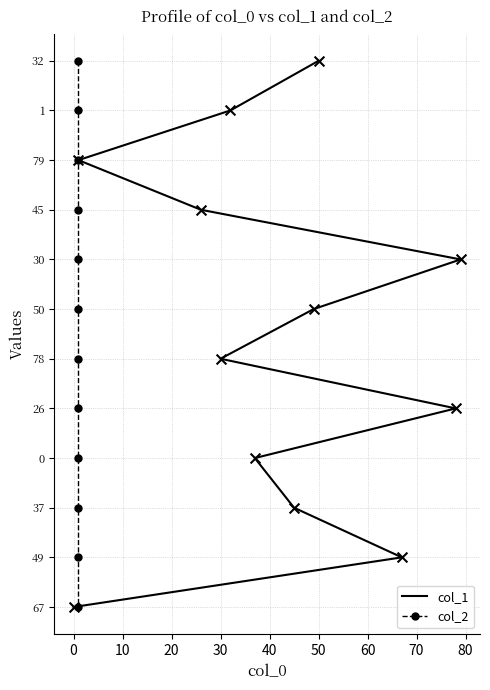

Which series reaches the maximum Y coordinate?

col_1